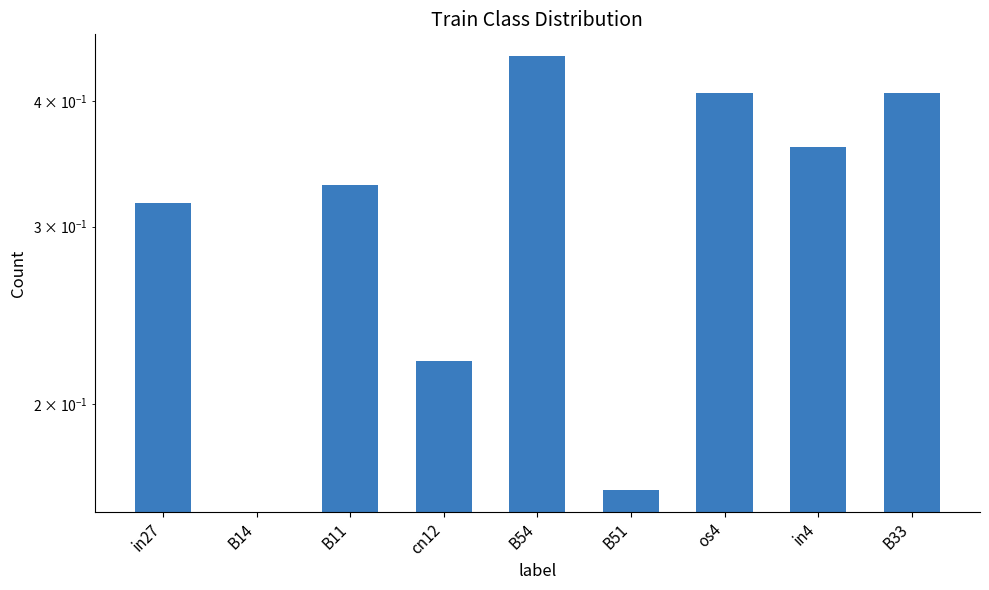

True or false: the data shows 0.3 at B11.

True